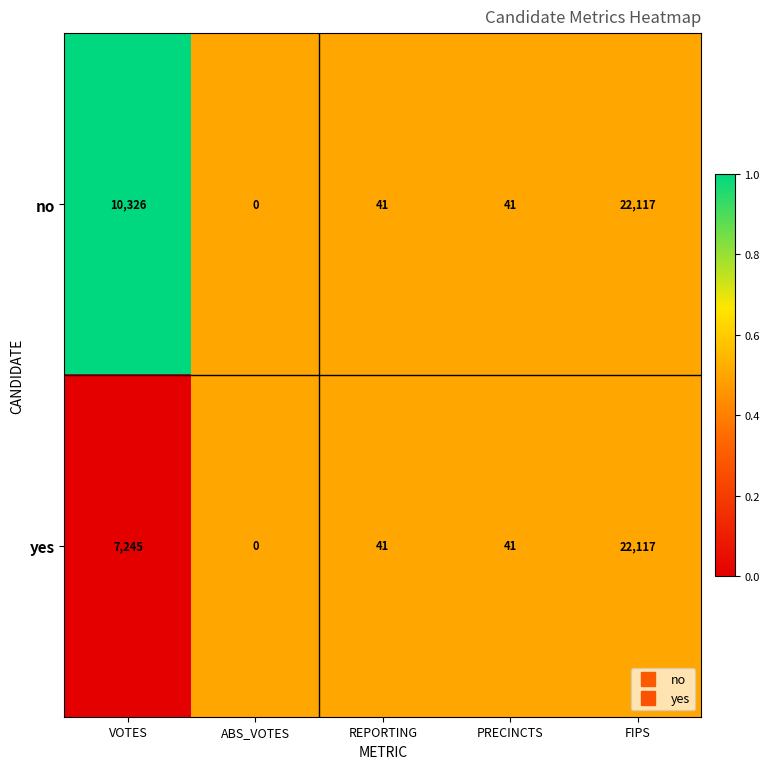

Is it true that yes equals 7245 at VOTES?

True